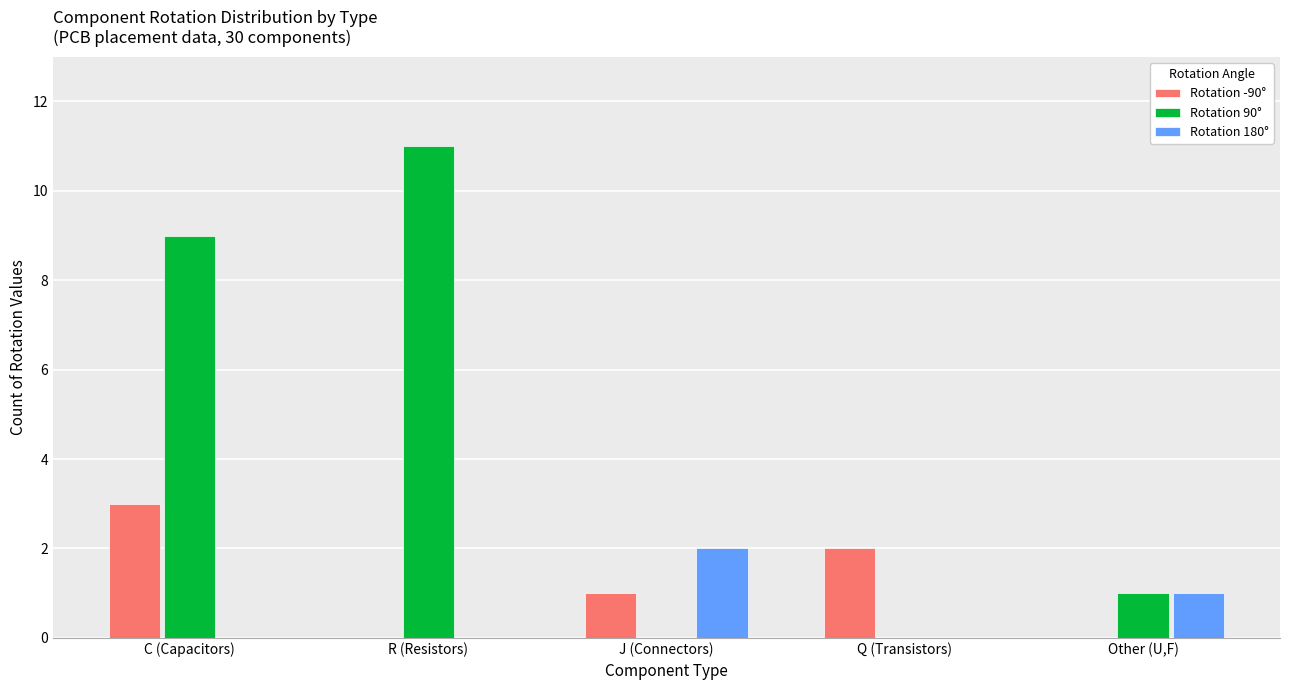

What is the difference between the Rotation 180° values at J (Connectors) and Q (Transistors)?

2